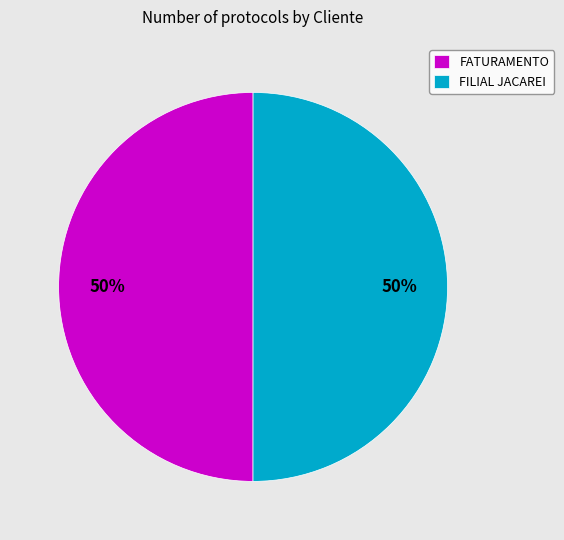

Count the number of slices in the pie.

2